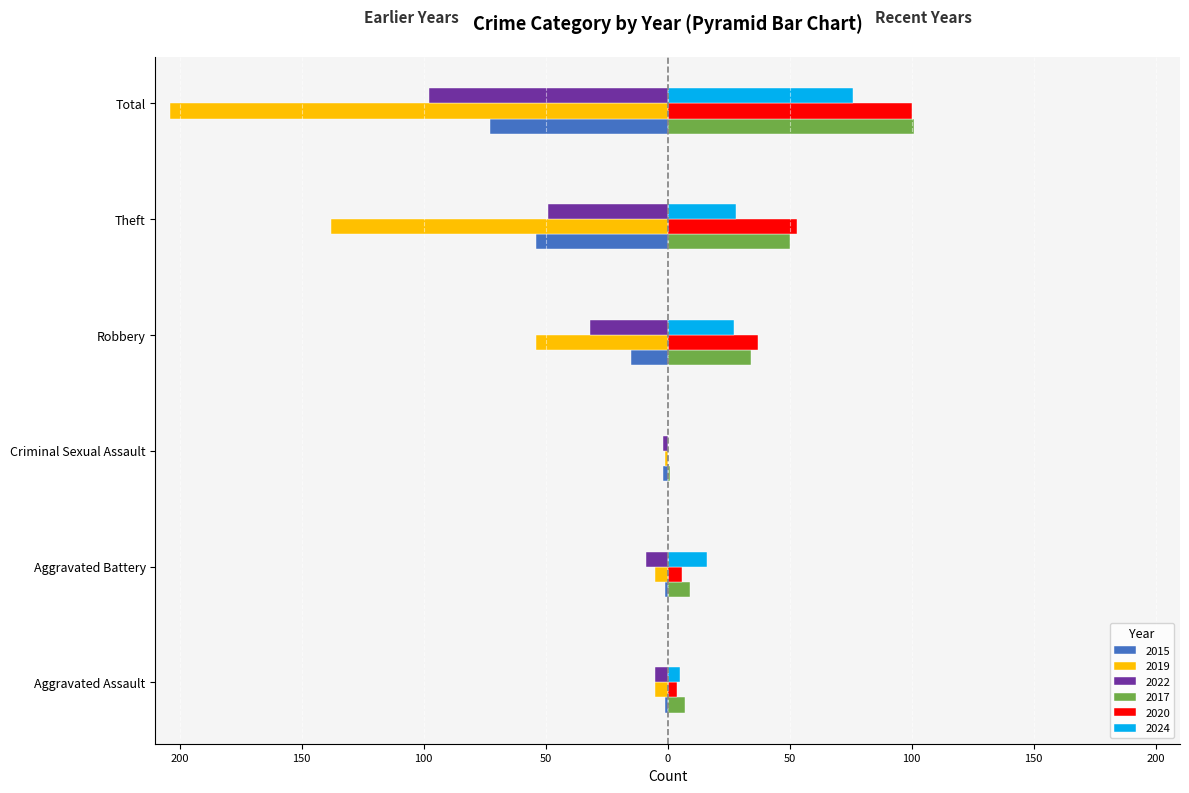

What are all the series names shown in the legend?

2015, 2019, 2022, 2017, 2020, 2024